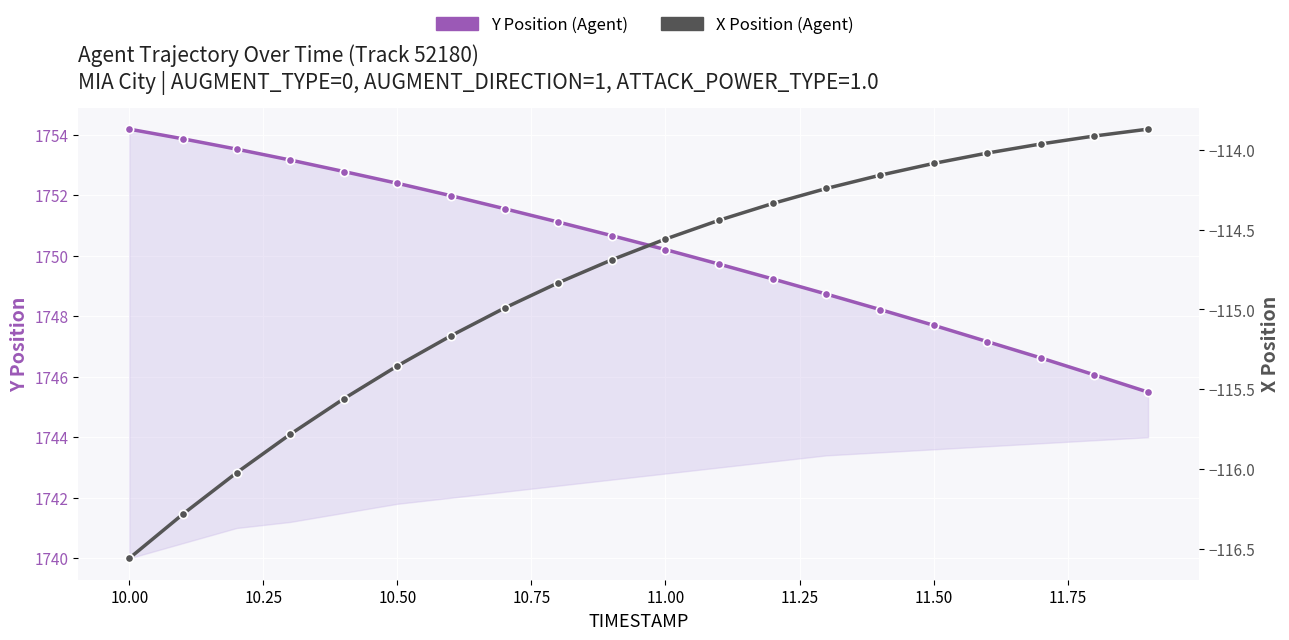

At how many categories does at least one series exceed 196?

20